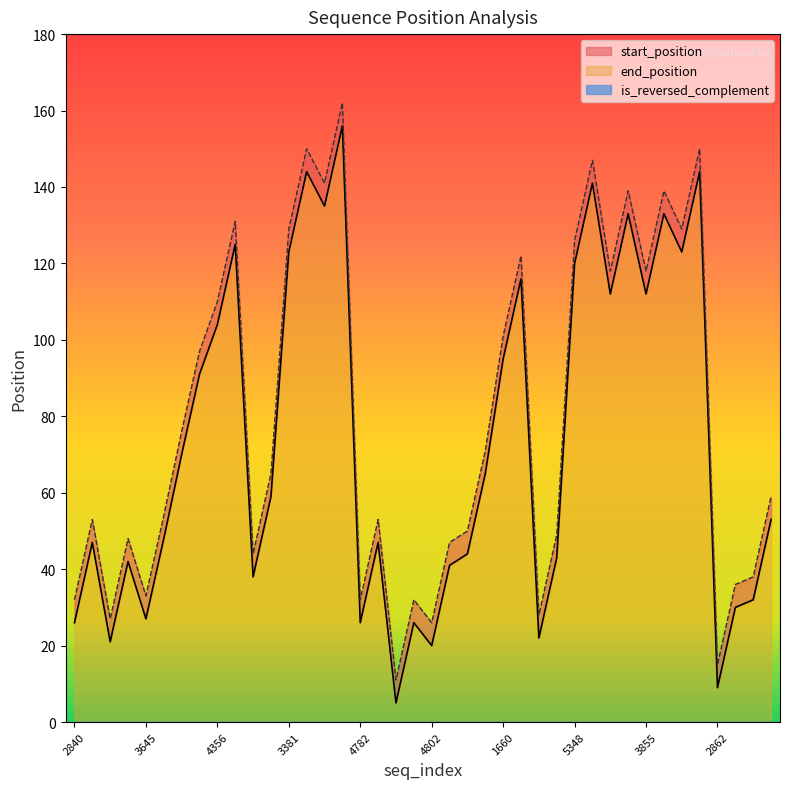

True or false: end_position and start_position intersect in this chart.

False